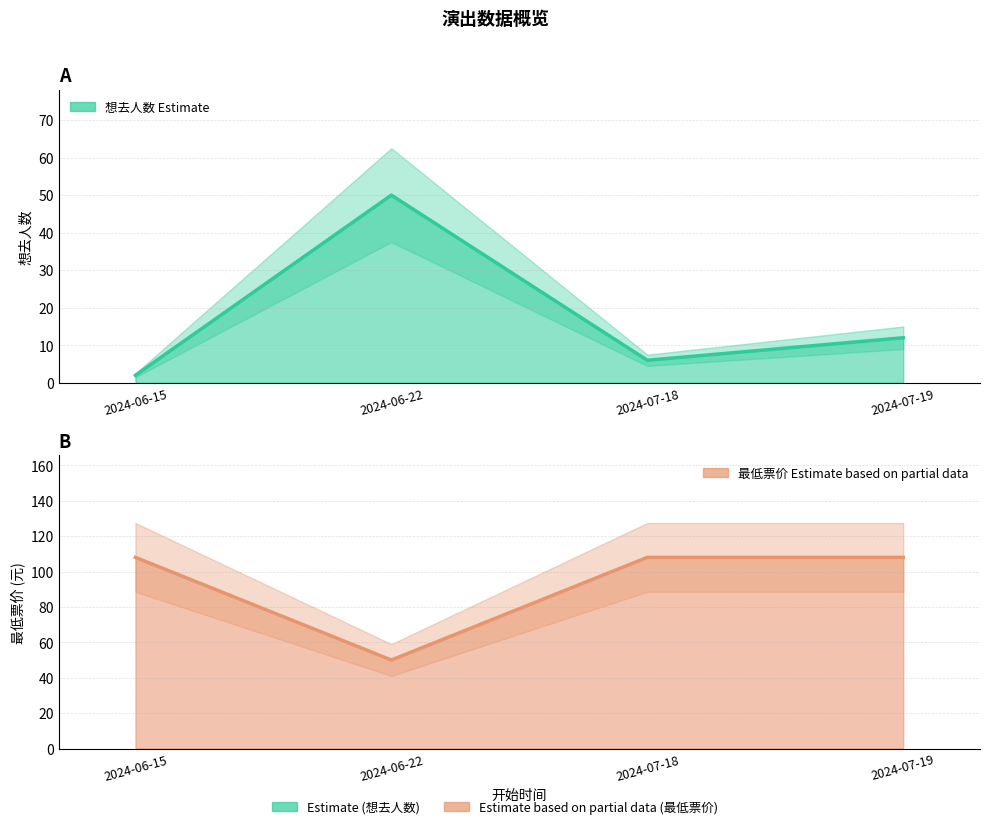

How many distinct data groups are displayed?

2